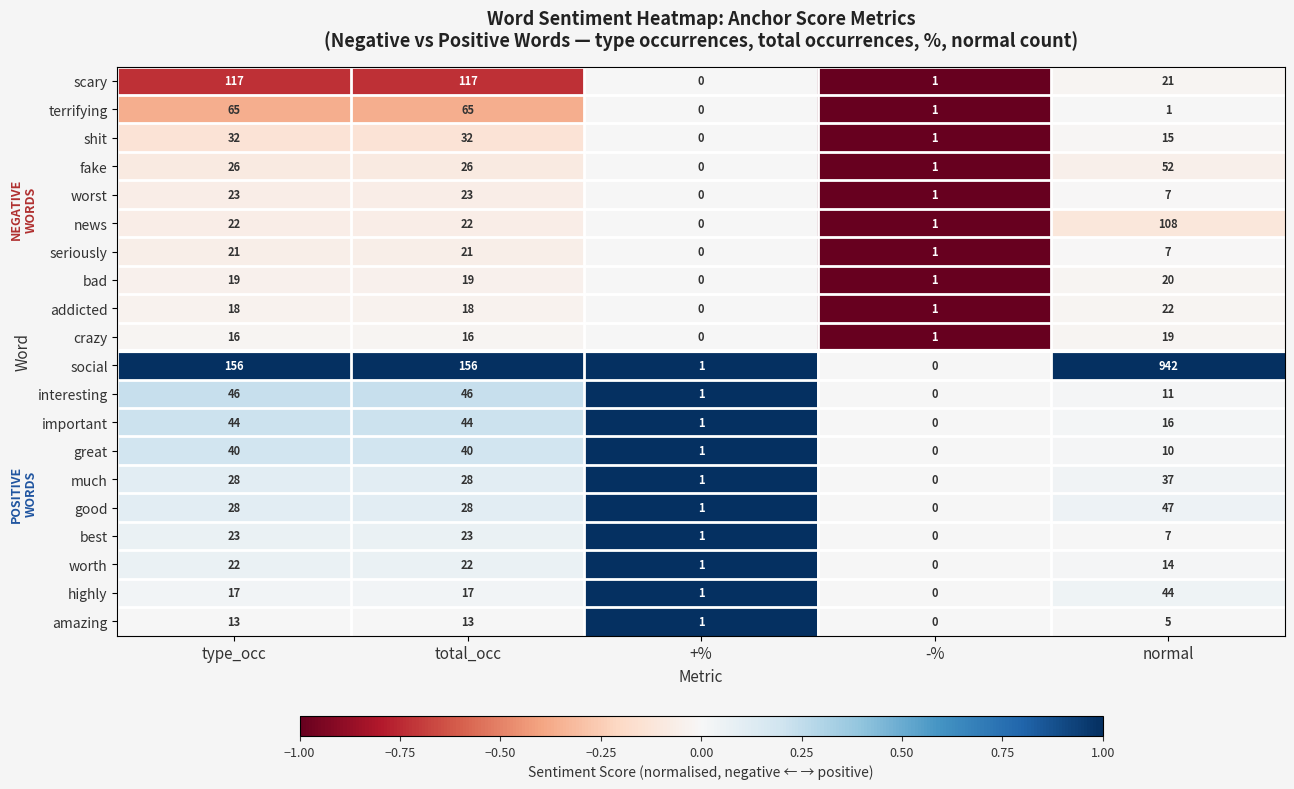

Is it true that good equals 14 at normal?

False